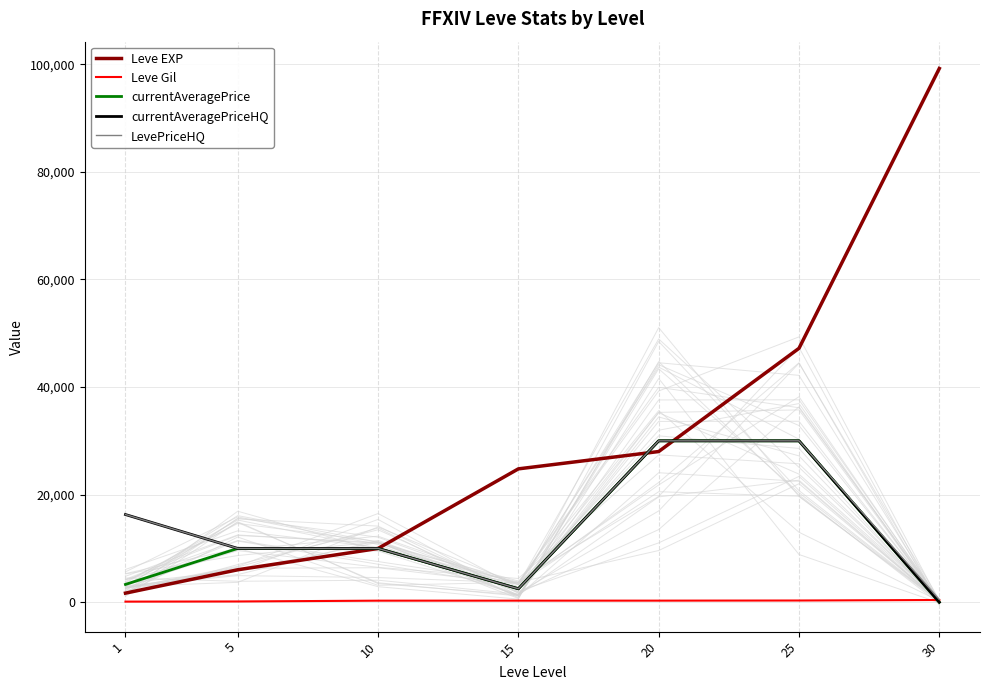

Between 5 and 20, which series saw the biggest shift?

Leve EXP